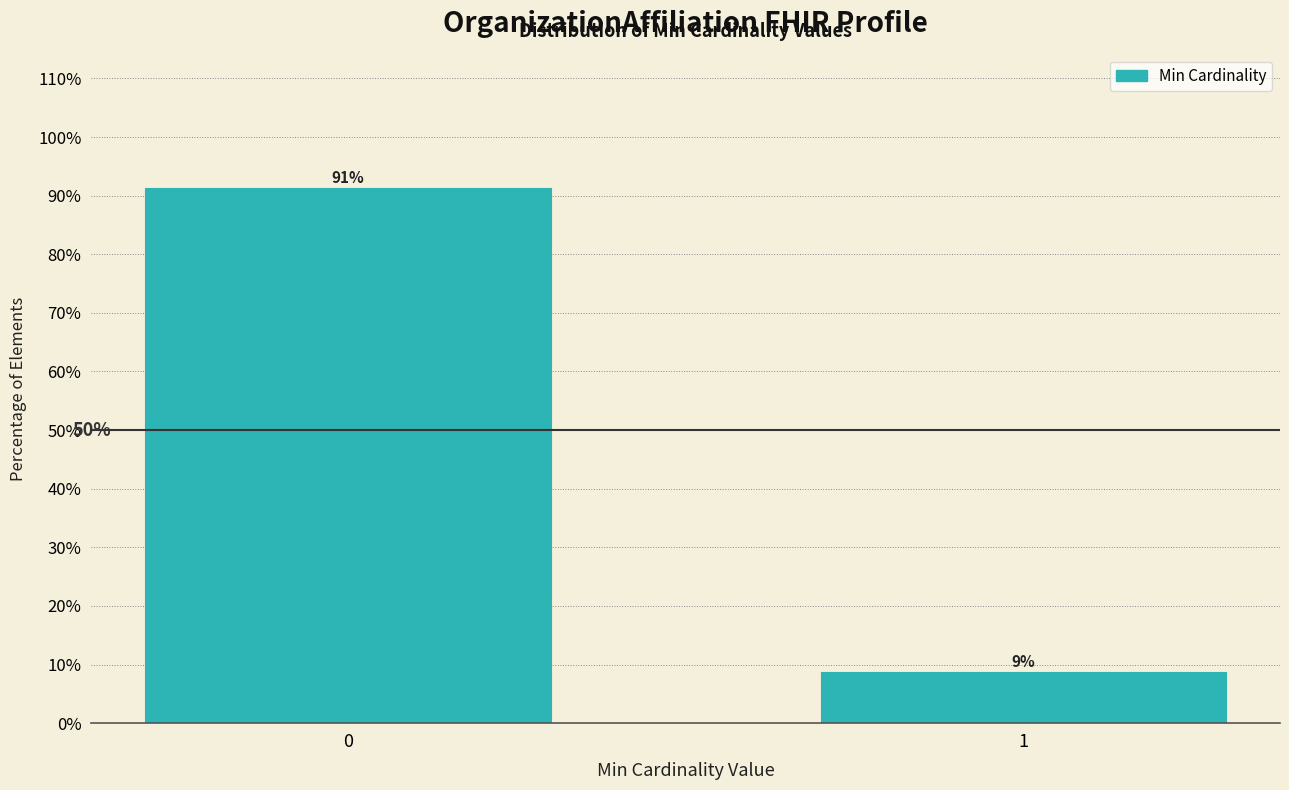

Does the chart contain any negative values?

No